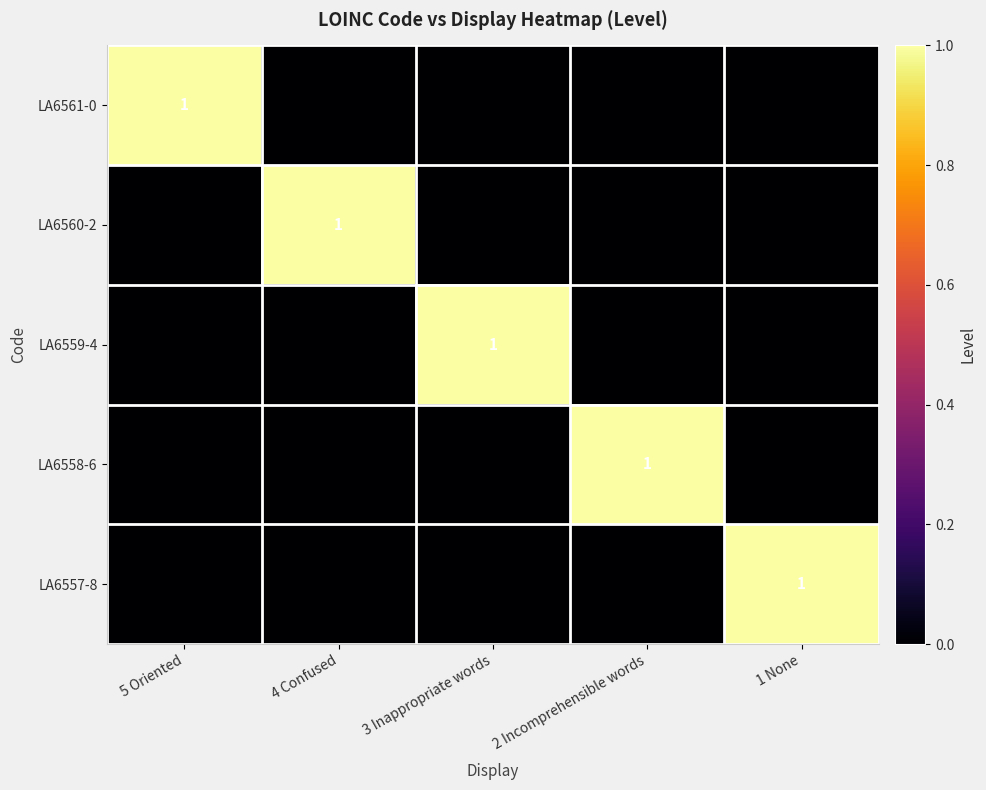

The LA6561-0 series shows 1 at 5 Oriented. True or false?

True